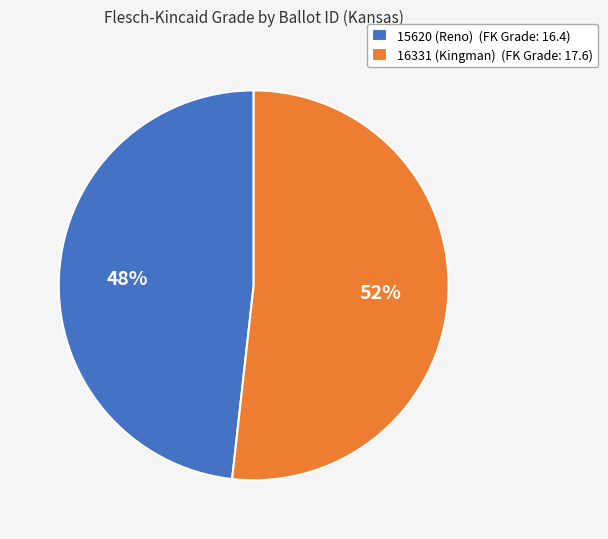

What is the ratio of the value at 15620 (Reno) to the value at 16331 (Kingman)?

0.9